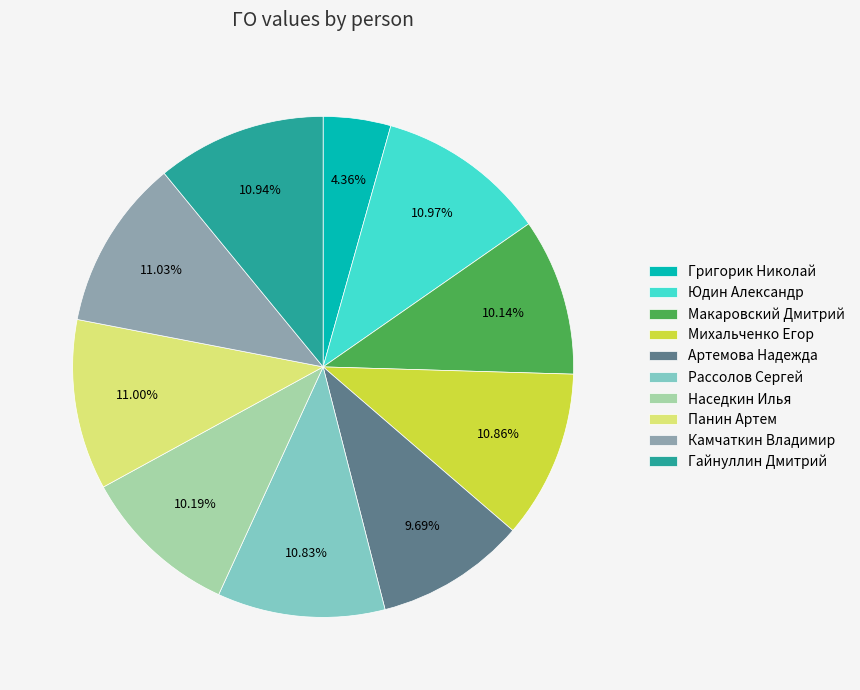

How many slices are in this pie chart?

10